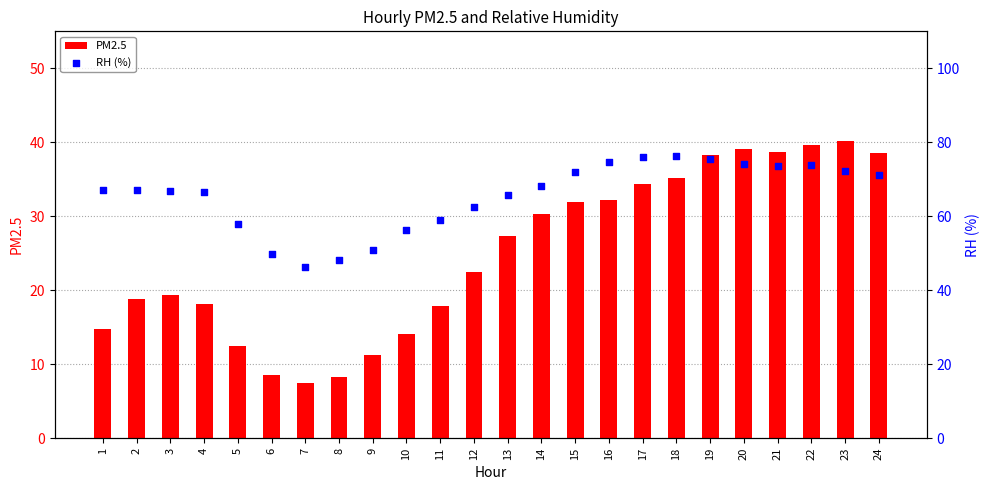

Which series reaches the maximum Y coordinate?

RH (%)